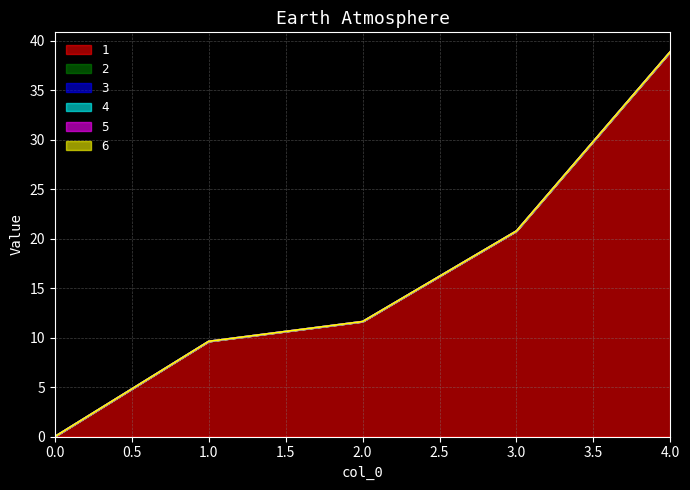

Rank the series at 2 from highest to lowest value.

1, 2, 3, 4, 5, 6